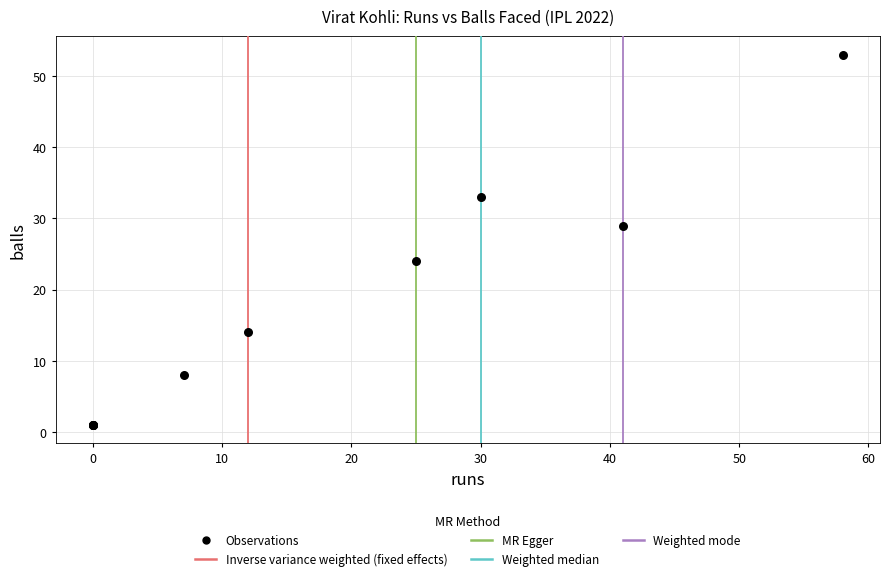

What Y value in the scatter plot is closest to 27?

29